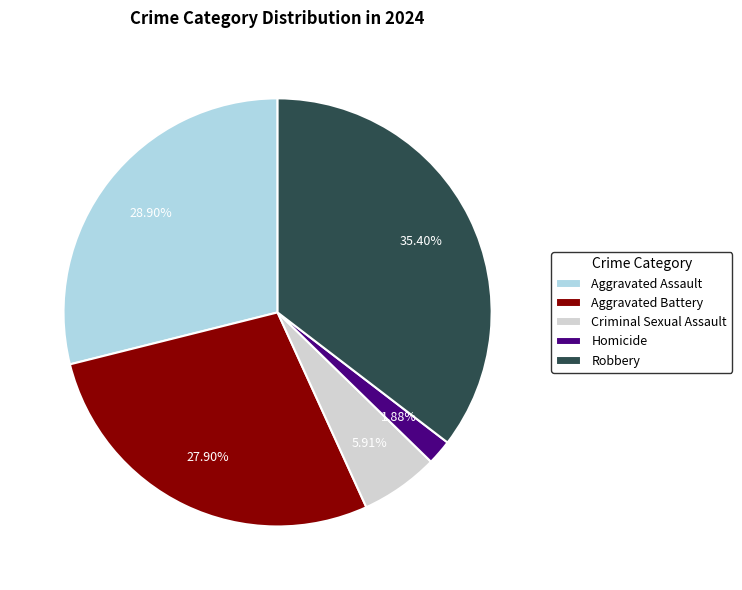

Rank the categories by value from highest to lowest.

Robbery, Aggravated Assault, Aggravated Battery, Criminal Sexual Assault, Homicide